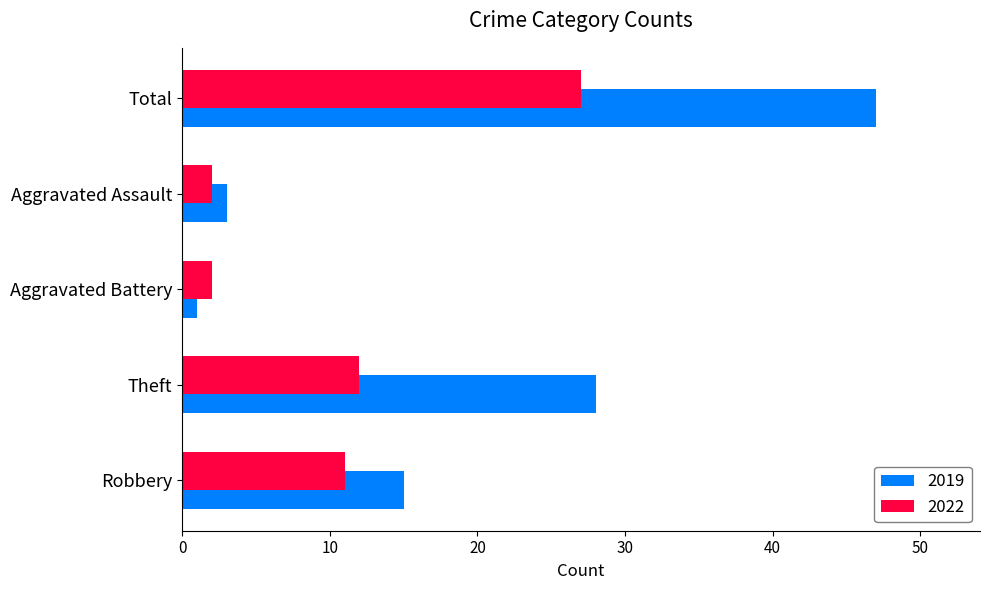

At which category does the chart reach its minimum across all series?

Aggravated Battery